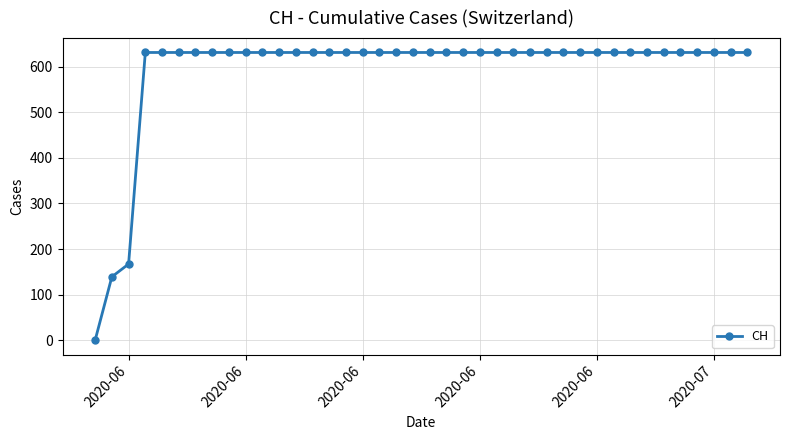

What is the average value?

591